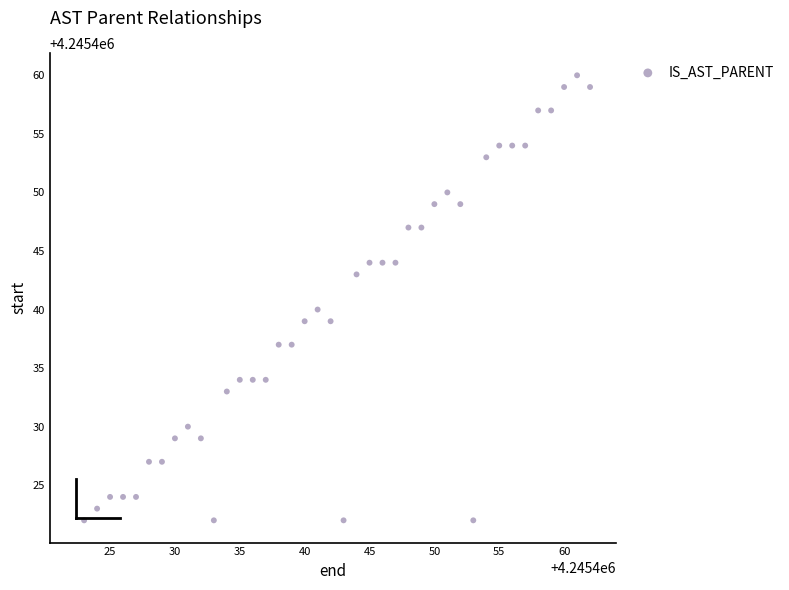

What is the range of Y values (max minus min)?

38